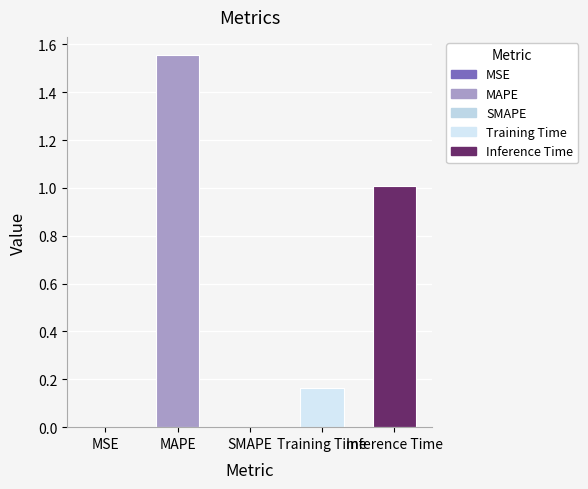

What is the sum of all values?

2.7